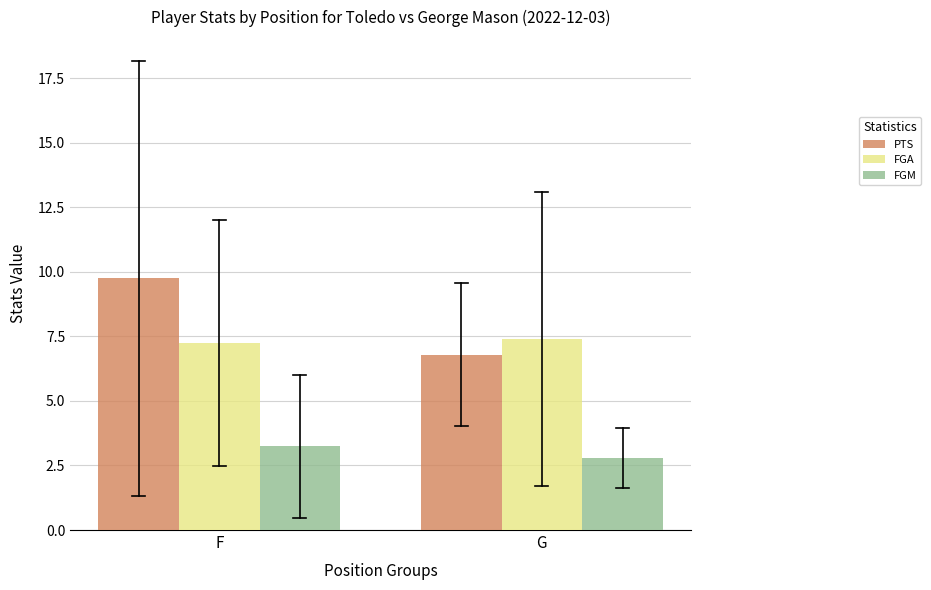

Which category has the lowest value across all series?

G